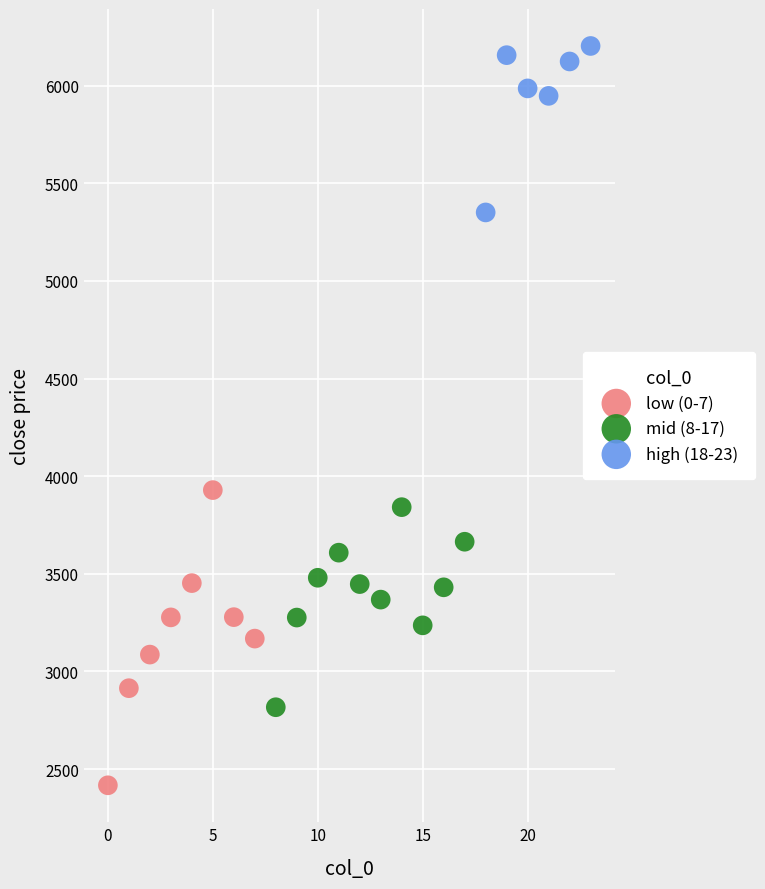

Which series has the largest Y range (max minus min)?

low (0-7)